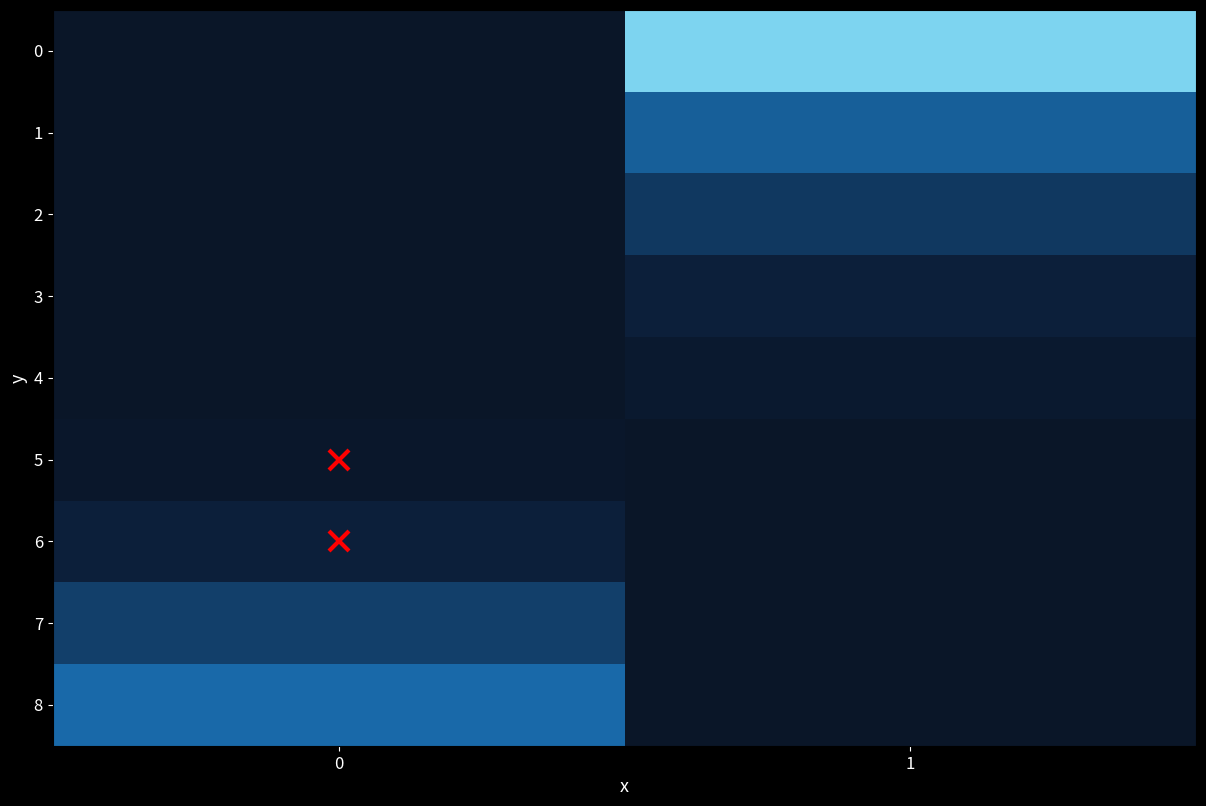

Count the number of data series in this chart.

9